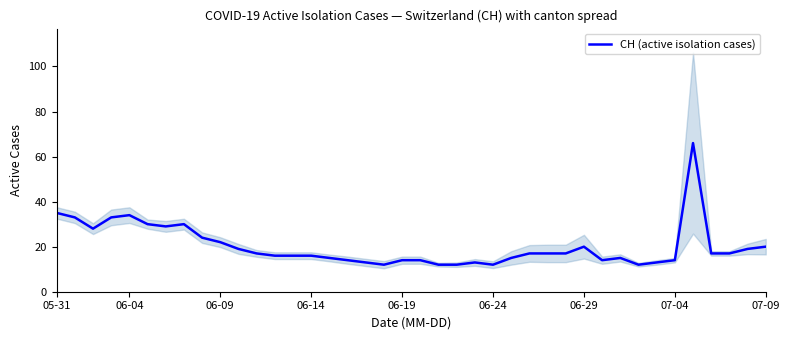

Is it true that the value at 35 is 42?

False